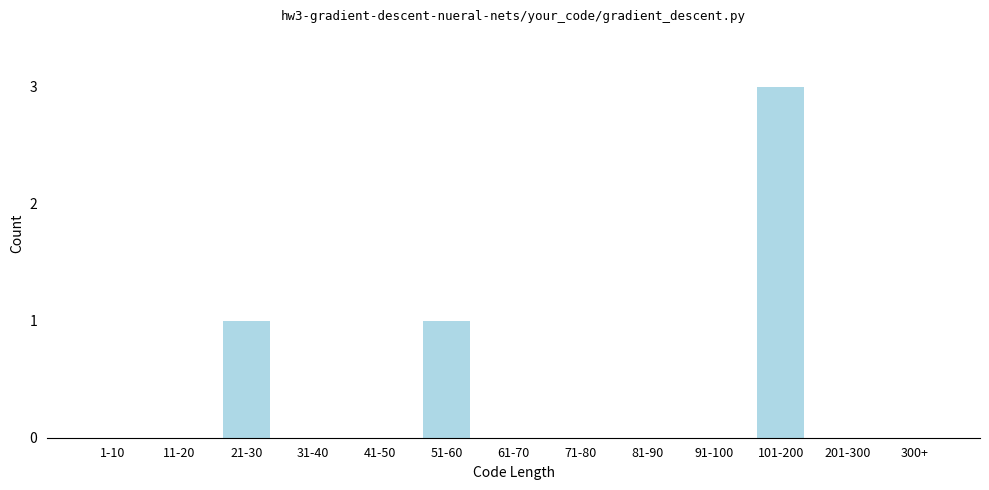

Reading left to right, what are all the values shown in this chart?

1-10=0	11-20=0	21-30=1	31-40=0	41-50=0	51-60=1	61-70=0	71-80=0	81-90=0	91-100=0	101-200=3	201-300=0	300+=0